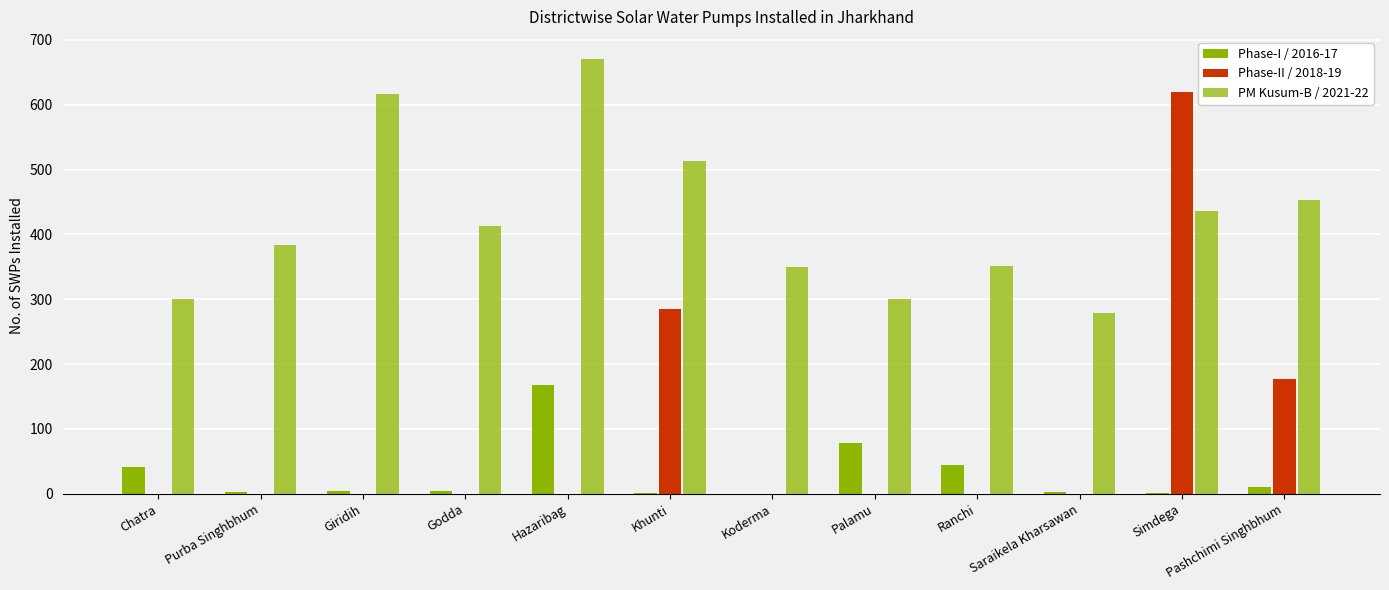

Are the bars horizontal?

No